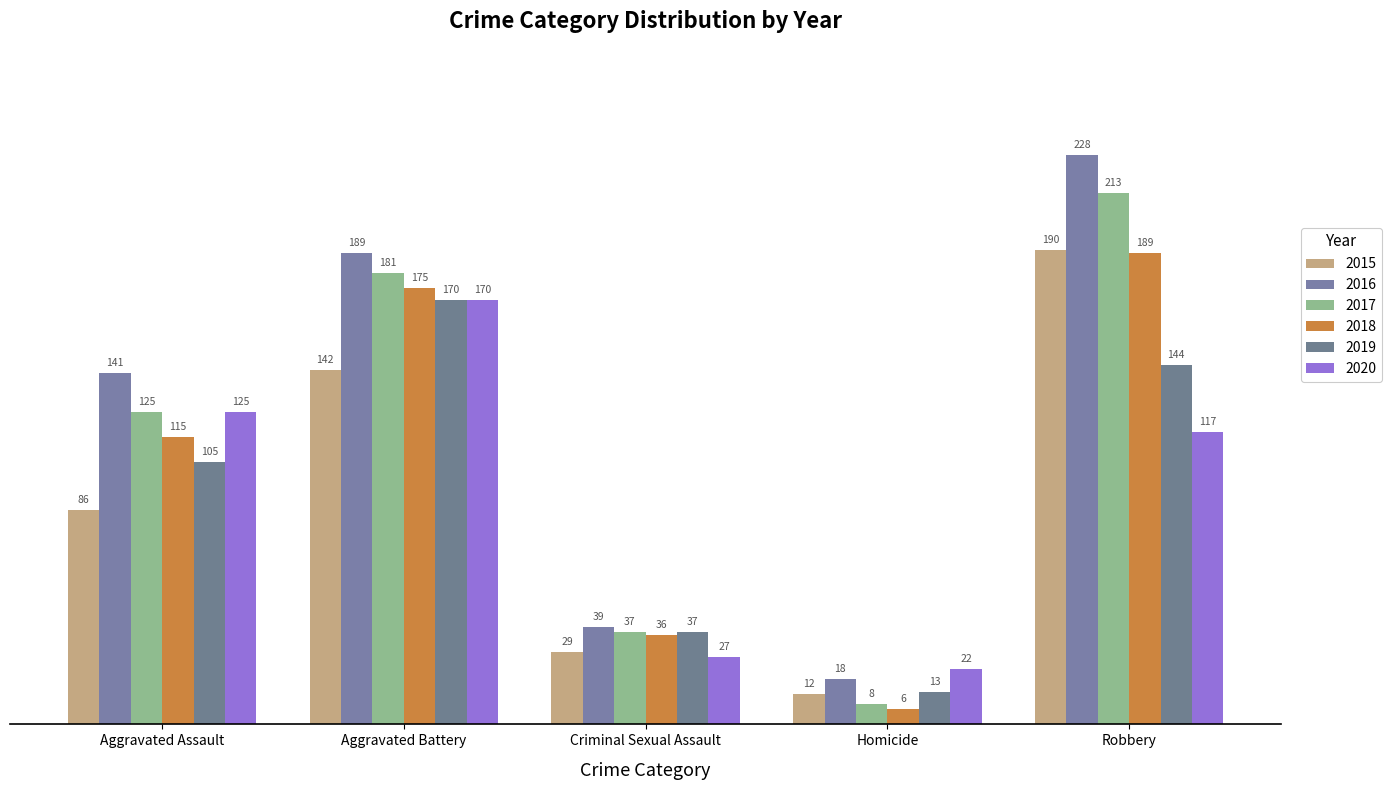

Which series has the largest range (max minus min)?

2016